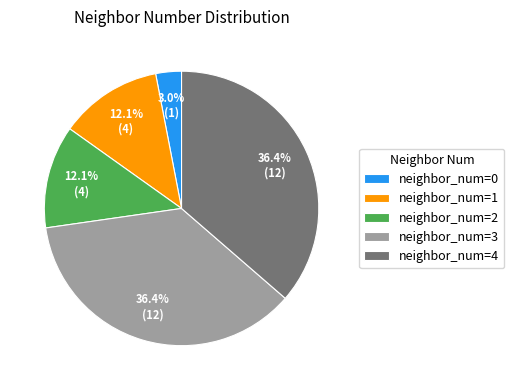

Which slice is the smallest?

neighbor_num=0